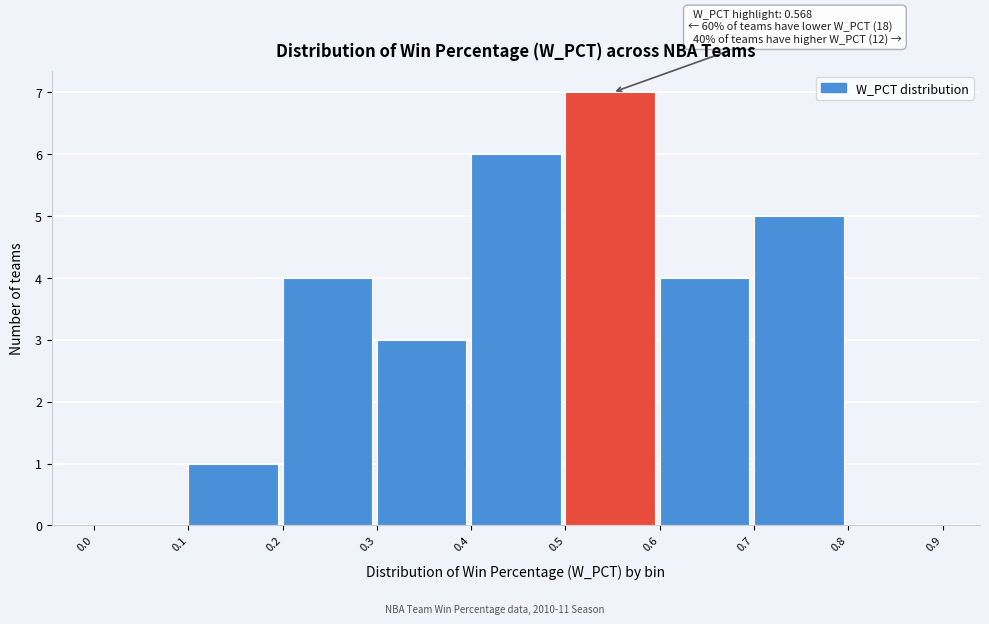

Over which range of the x-axis is the bar tallest?

0.5 to 0.6